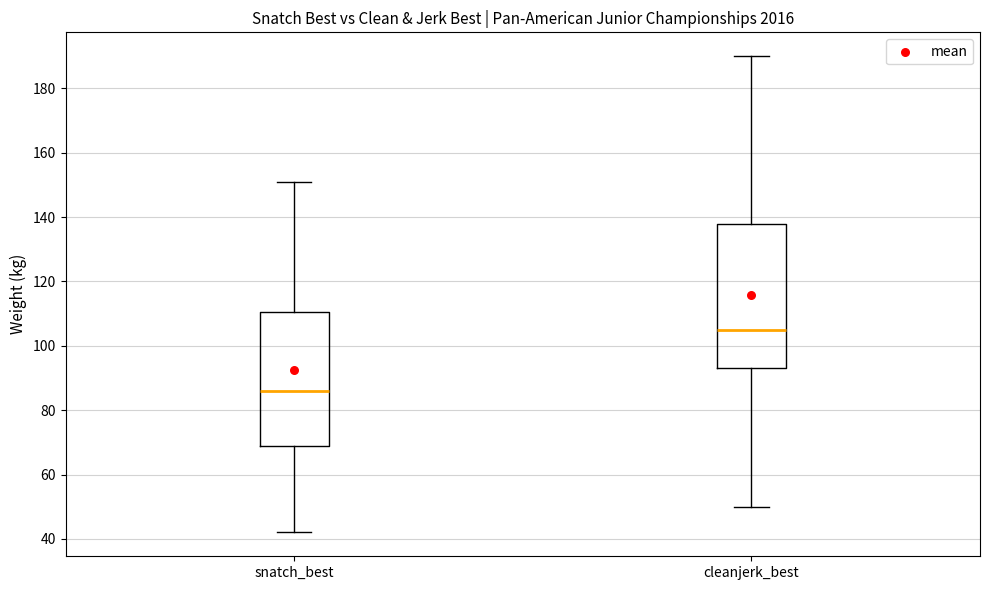

Which box is the tallest, from its lower edge to its upper edge?

cleanjerk_best